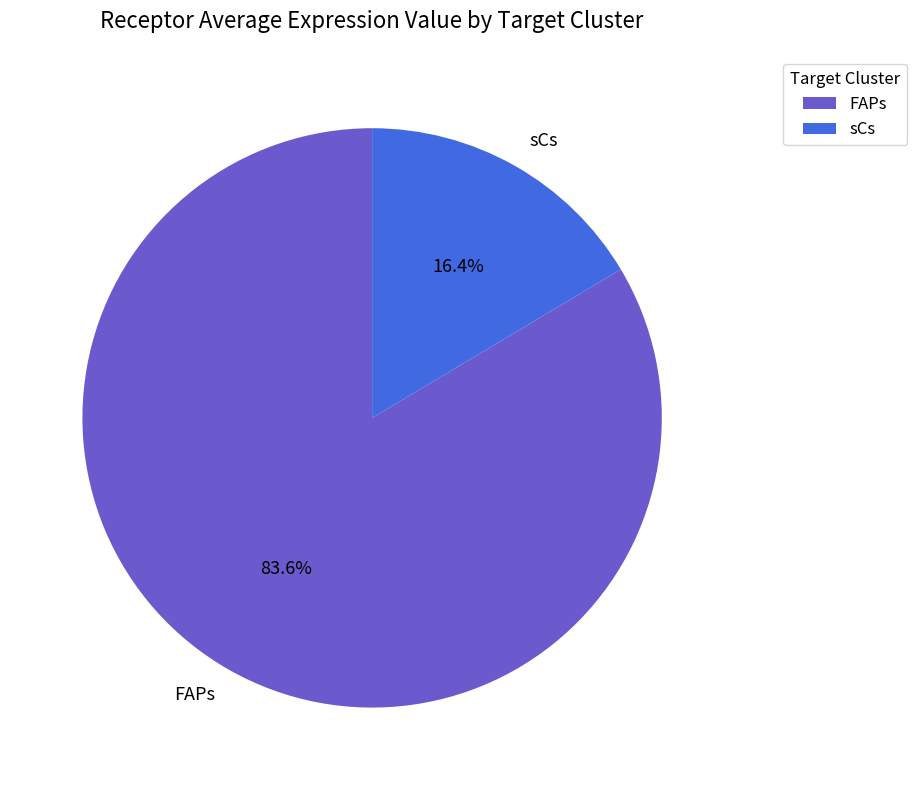

What is the total percentage of sCs and FAPs?

100.0%